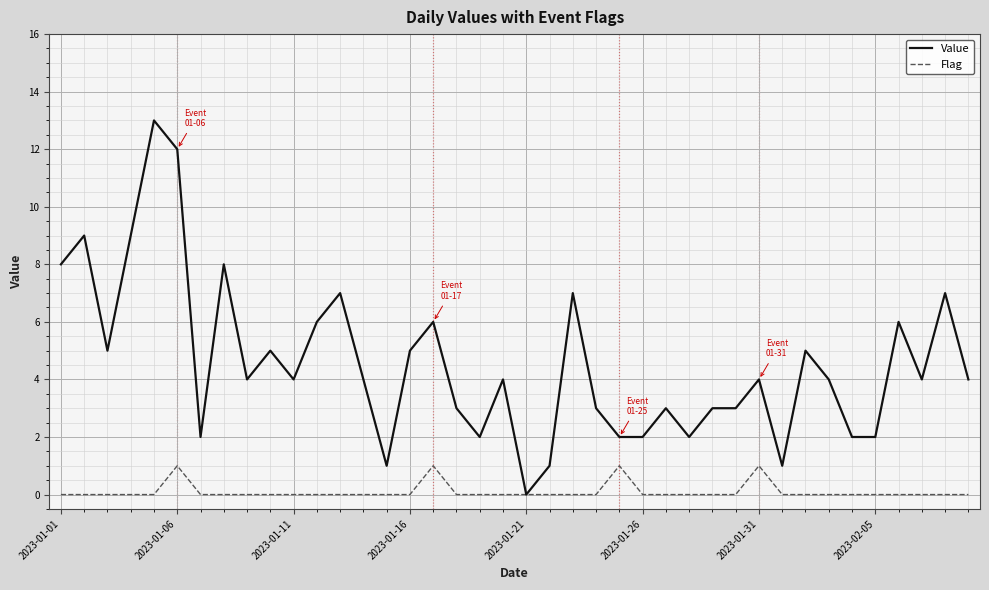

What is the difference between the maximum and second lowest values in the Value series?

12